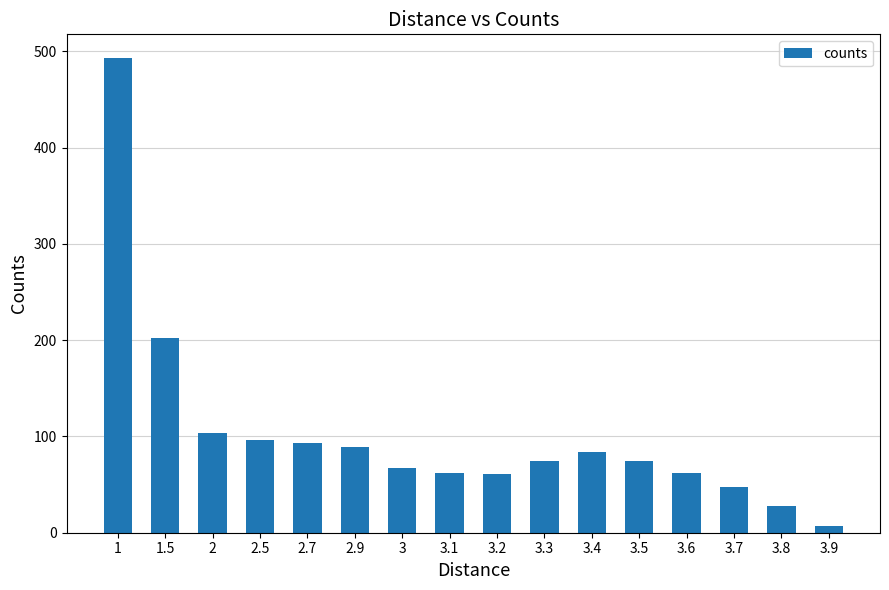

What is the change in value from 3.4 to 3.6?

-22